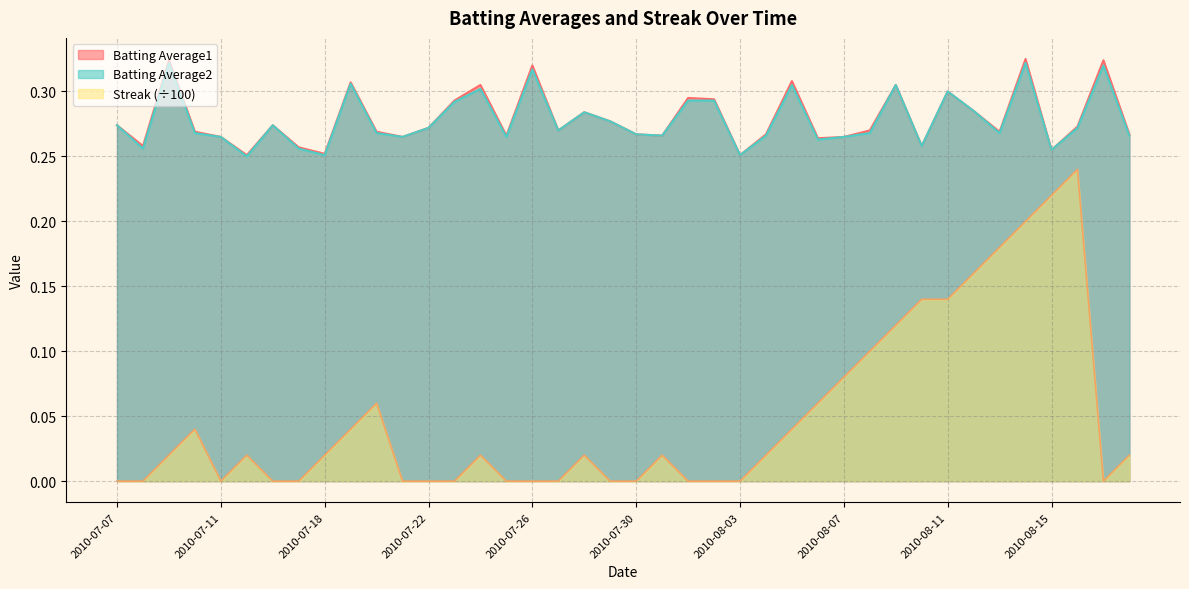

What is the label of the 7th point from the right?

2010-08-12